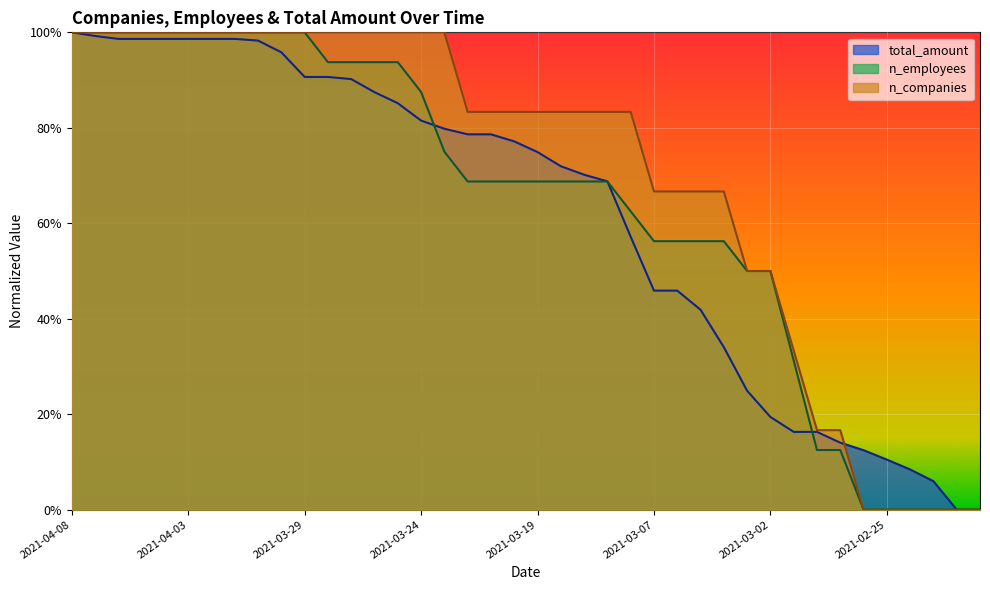

Rank the series by their average value, from lowest to highest.

total_amount, n_employees, n_companies